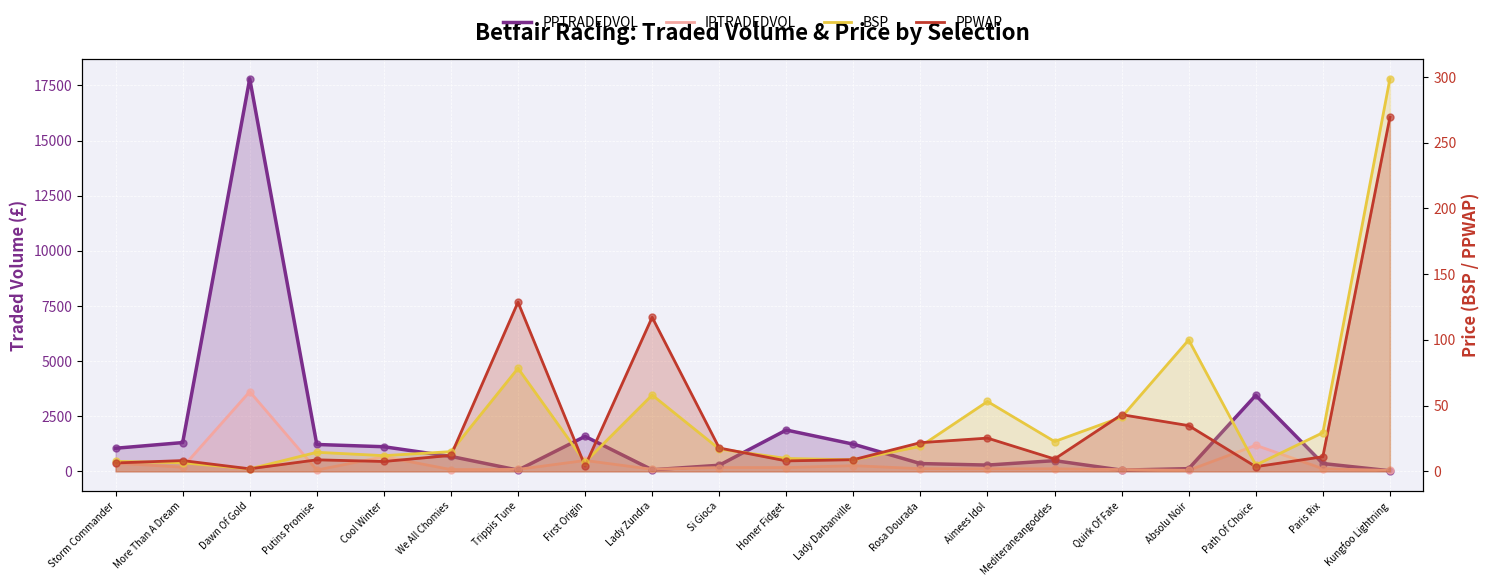

What is the total value across all series at Rosa Dourada?

514.8